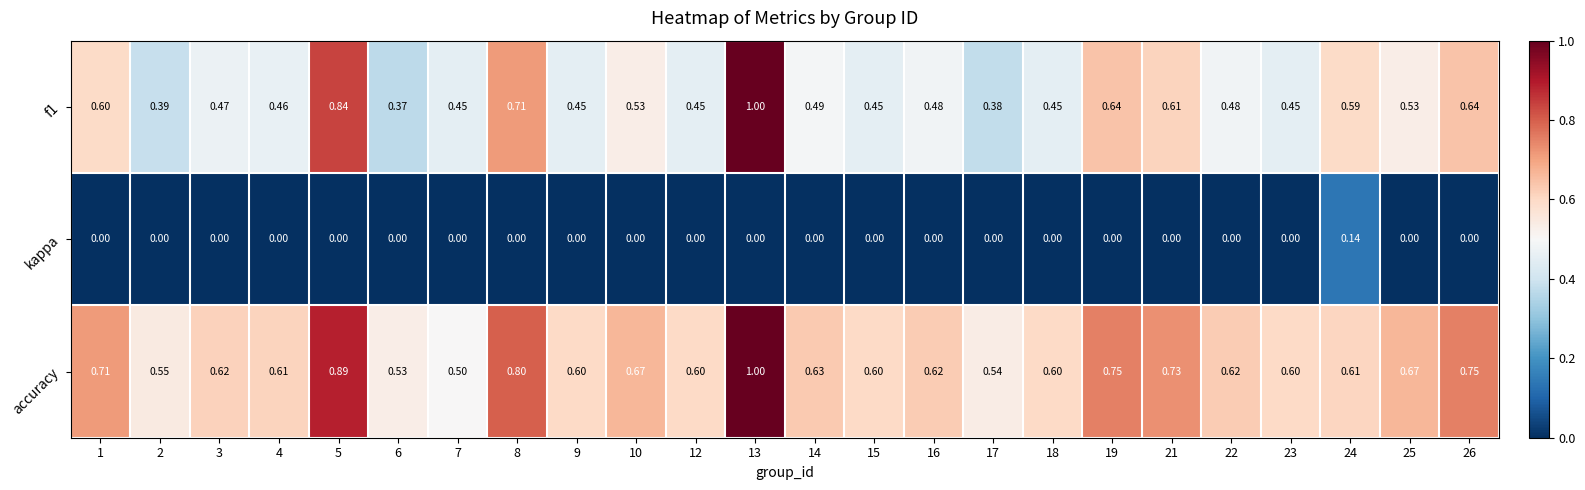

Which series has the largest total across all categories?

accuracy